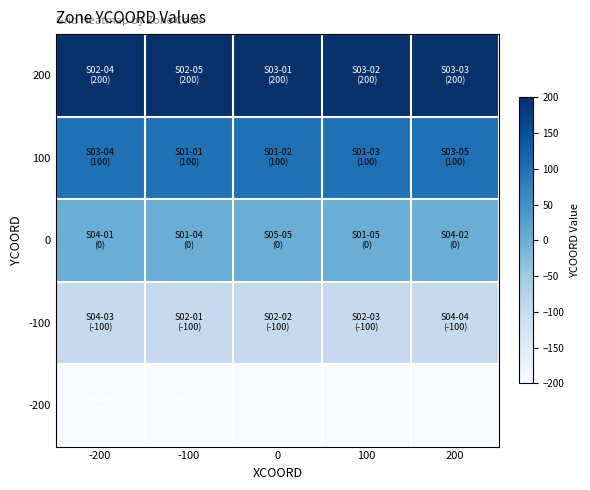

What is the maximum value shown in the chart?

200